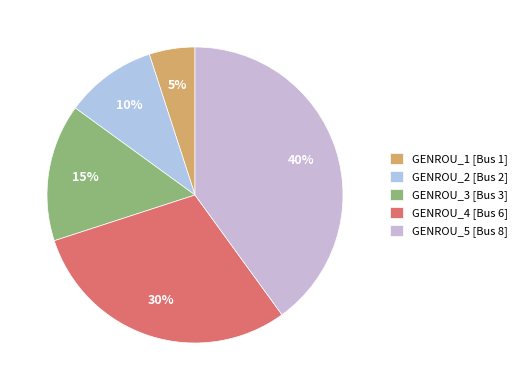

Is it true that GENROU_2 [Bus 2] is 10% of the pie?

True